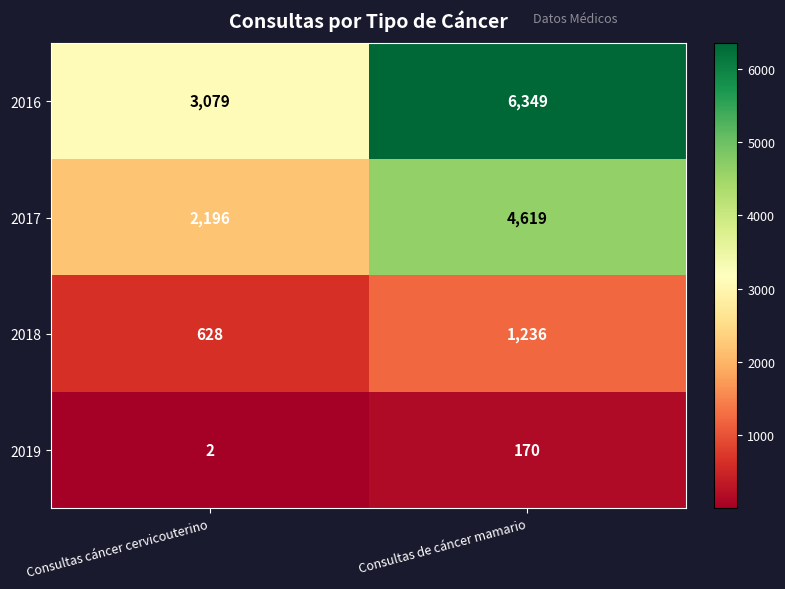

Where is 2018 nearest to the value 932?

Consultas cáncer cervicouterino